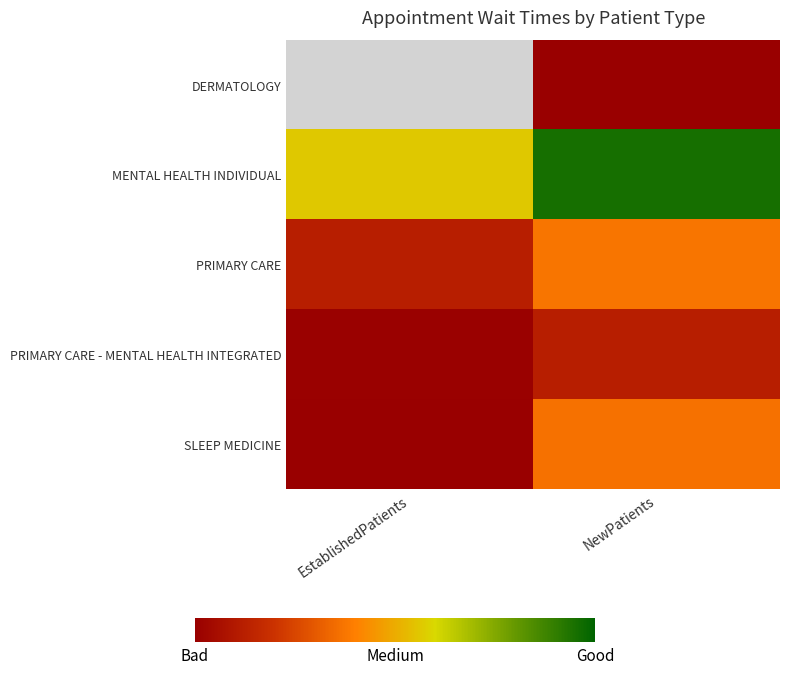

List the series in order of their peak value, lowest first.

PRIMARY CARE - MENTAL HEALTH INTEGRATED, PRIMARY CARE, DERMATOLOGY, SLEEP MEDICINE, MENTAL HEALTH INDIVIDUAL